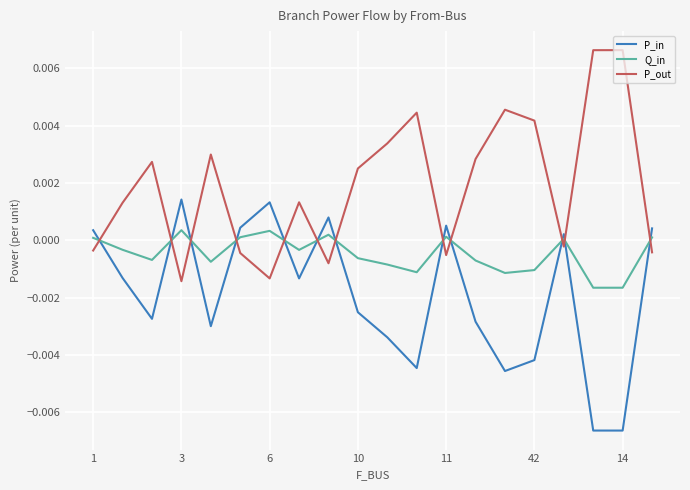

After their last crossing, which series has the higher values: P_in or P_out?

P_in